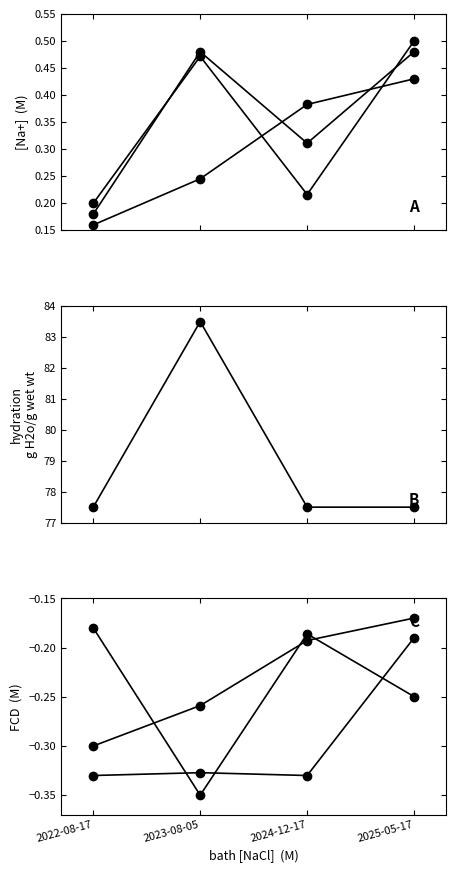

True or false: Taxonsorteringsordning and Id cross at least once.

True